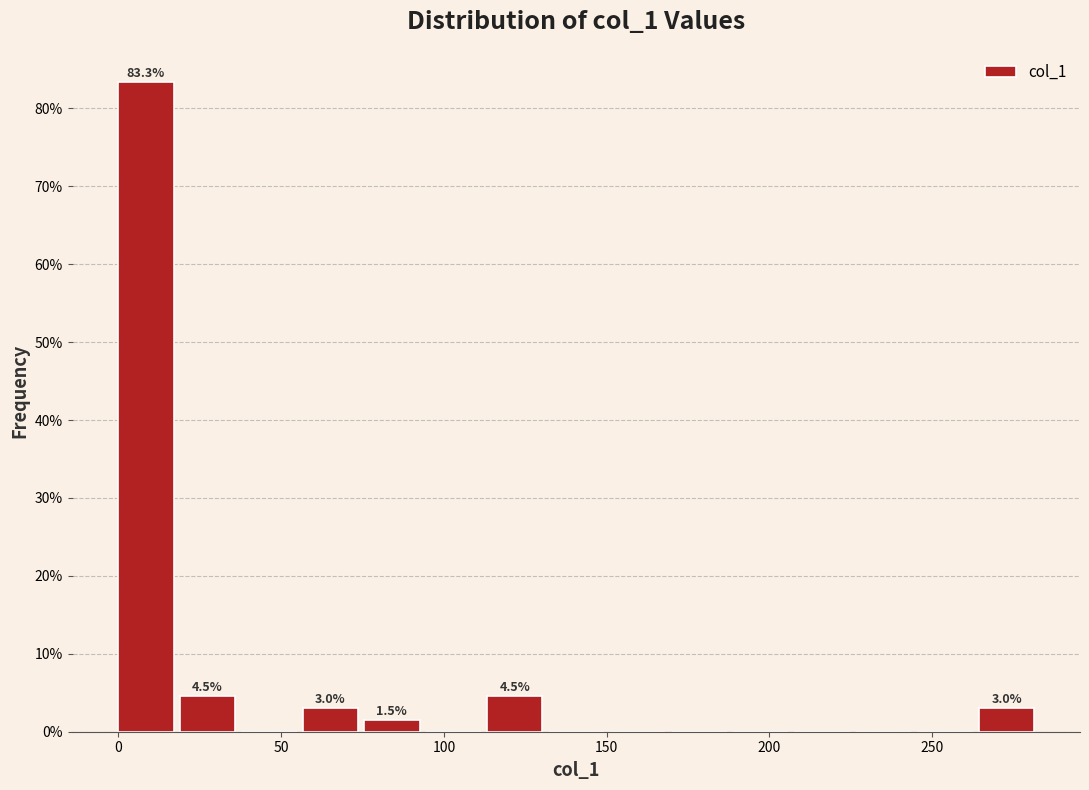

Around what value on the x-axis is the tallest bar? Give the approximate position of its centre, as read against the axis.

10